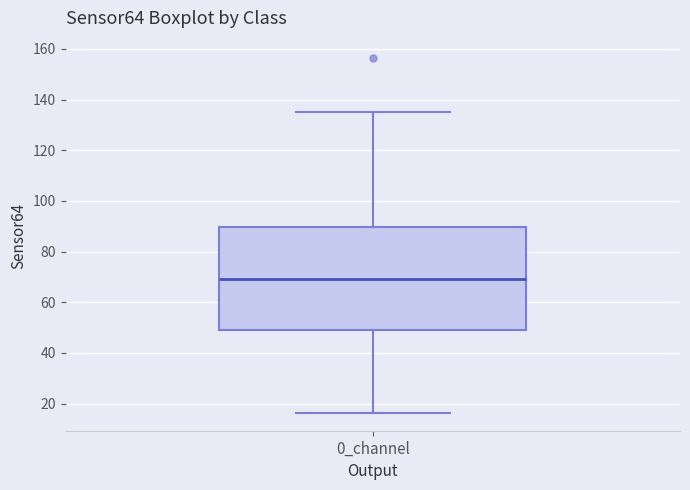

Transcribe this box plot: give where the median line is, the range the box spans, and where the two whiskers end, as read against the y-axis. The values are not printed on the chart, so give them approximately, as read against the axis.

median 70, box 50 to 90, whiskers 16 to 136